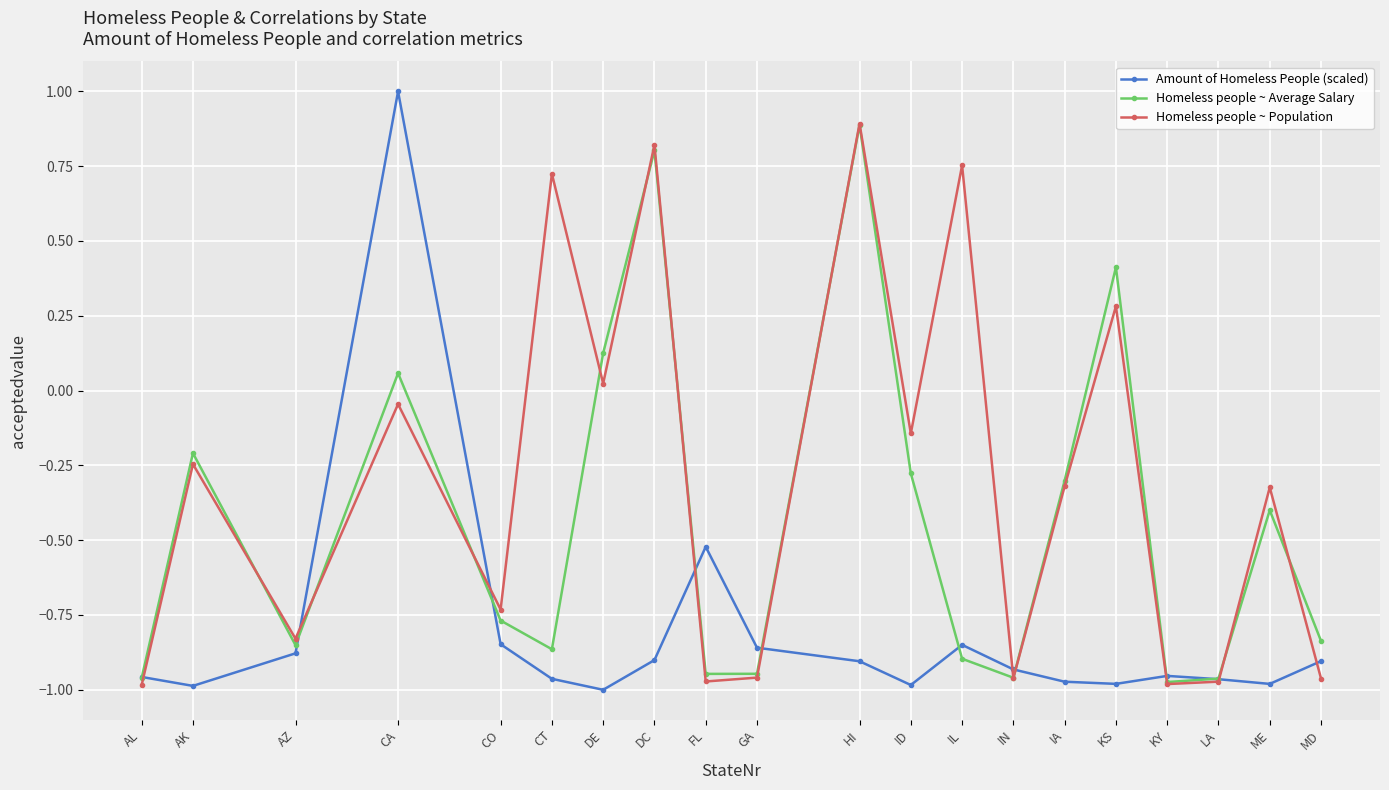

How many positive values does the Homeless people ~ Average Salary series have?

5